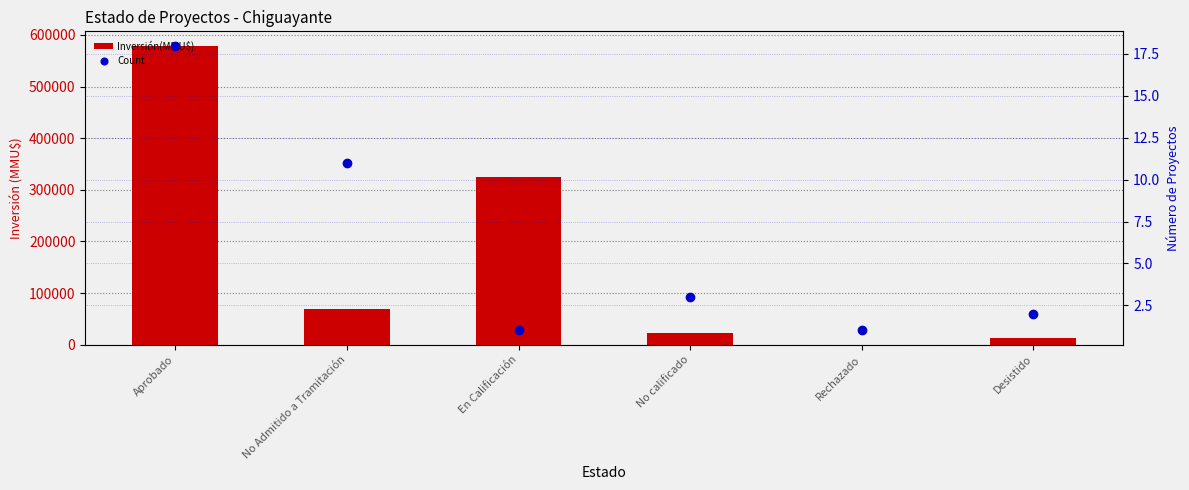

At which category does the chart reach its minimum across all series?

En Calificación